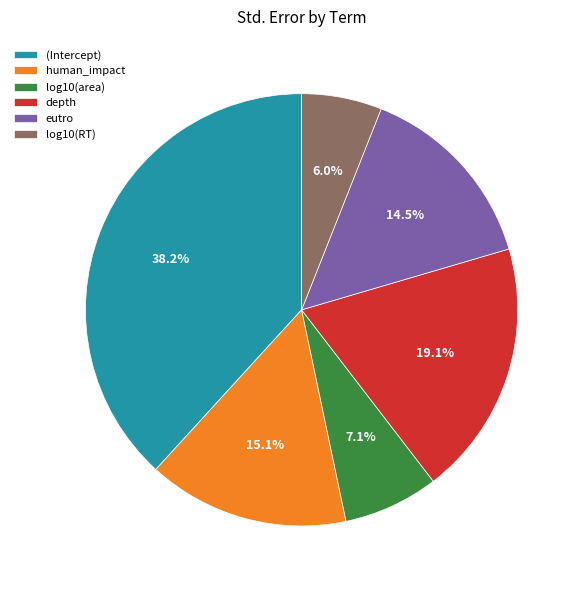

What percentage is NOT represented by log10(RT)?

94.0%